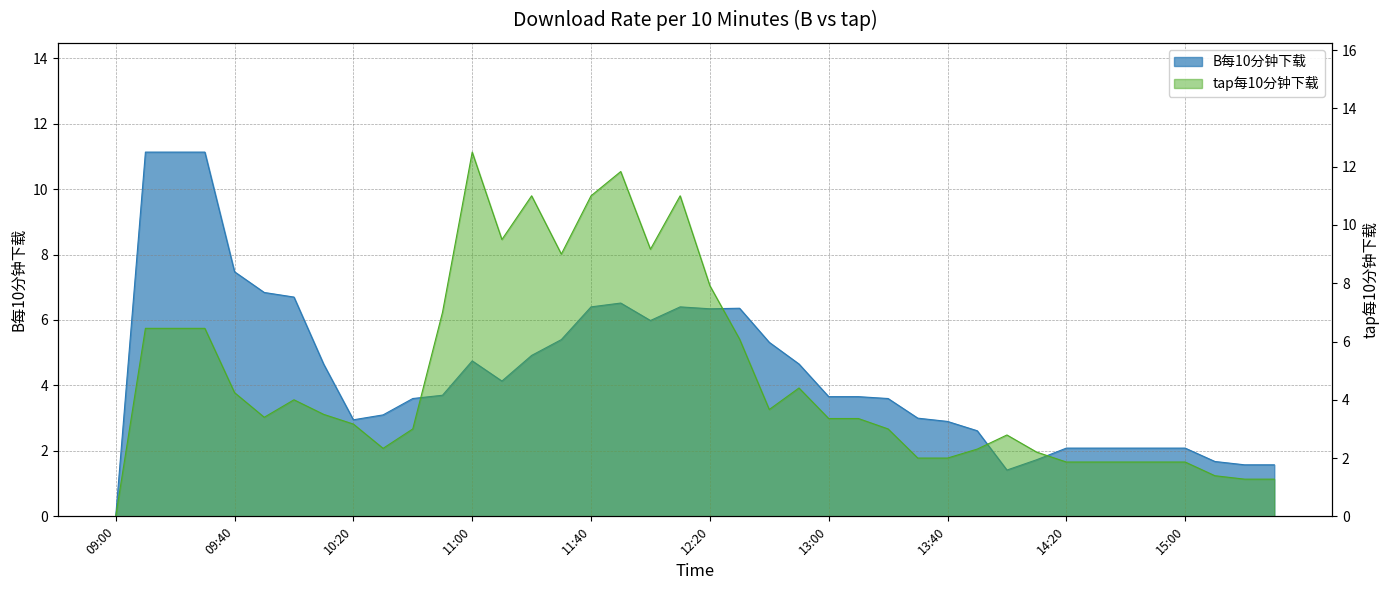

List the series in order of their overall mean, lowest first.

B每10分钟下载, tap每10分钟下载